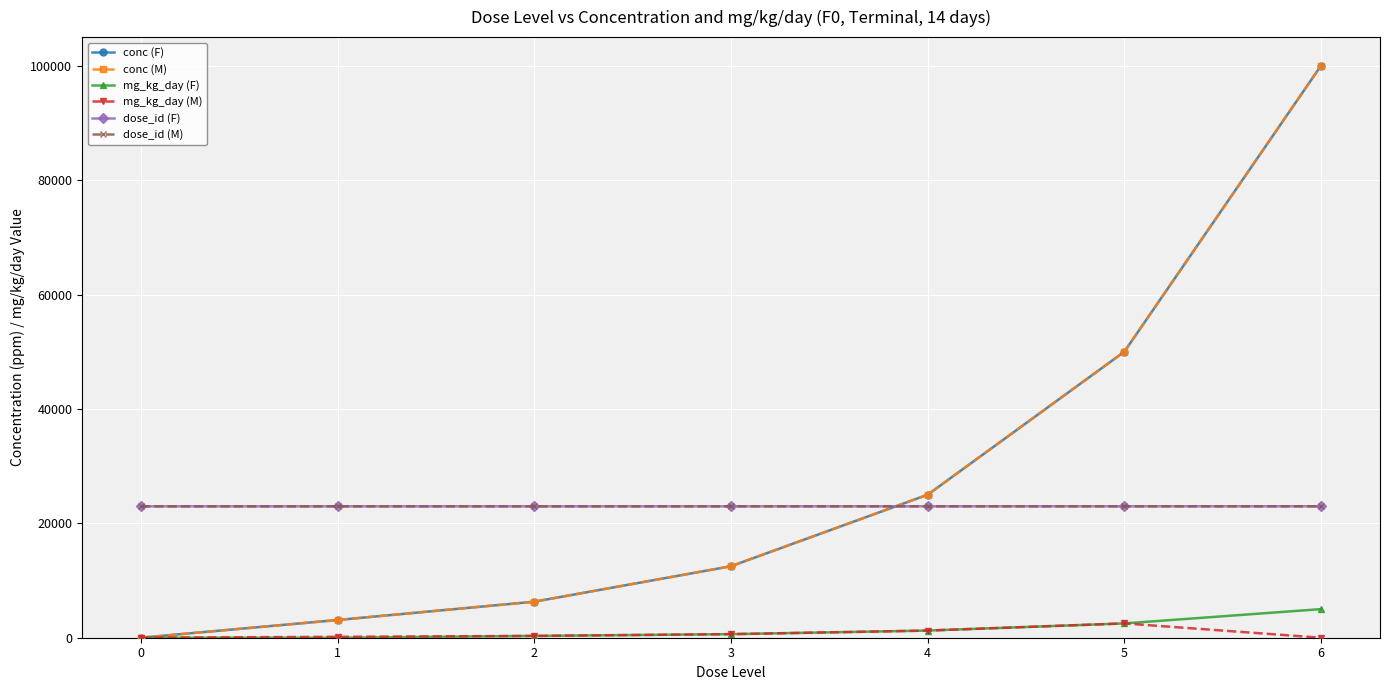

Reading right to left, transcribe all the data shown in this chart.

conc (F): 6=100000	5=50000	4=25000	3=12500	2=6300	1=3100	0=0
conc (M): 6=100000	5=50000	4=25000	3=12500	2=6300	1=3100	0=0
mg_kg_day (F): 6=5000	5=2500	4=1250	3=625	2=315	1=0	0=0
mg_kg_day (M): 6=0	5=2500	4=1250	3=625	2=315	1=155	0=0
dose_id (F): 6=22973	5=22972	4=22971	3=22970	2=22969	1=22968	0=22967
dose_id (M): 6=22973	5=22972	4=22971	3=22970	2=22969	1=22968	0=22967